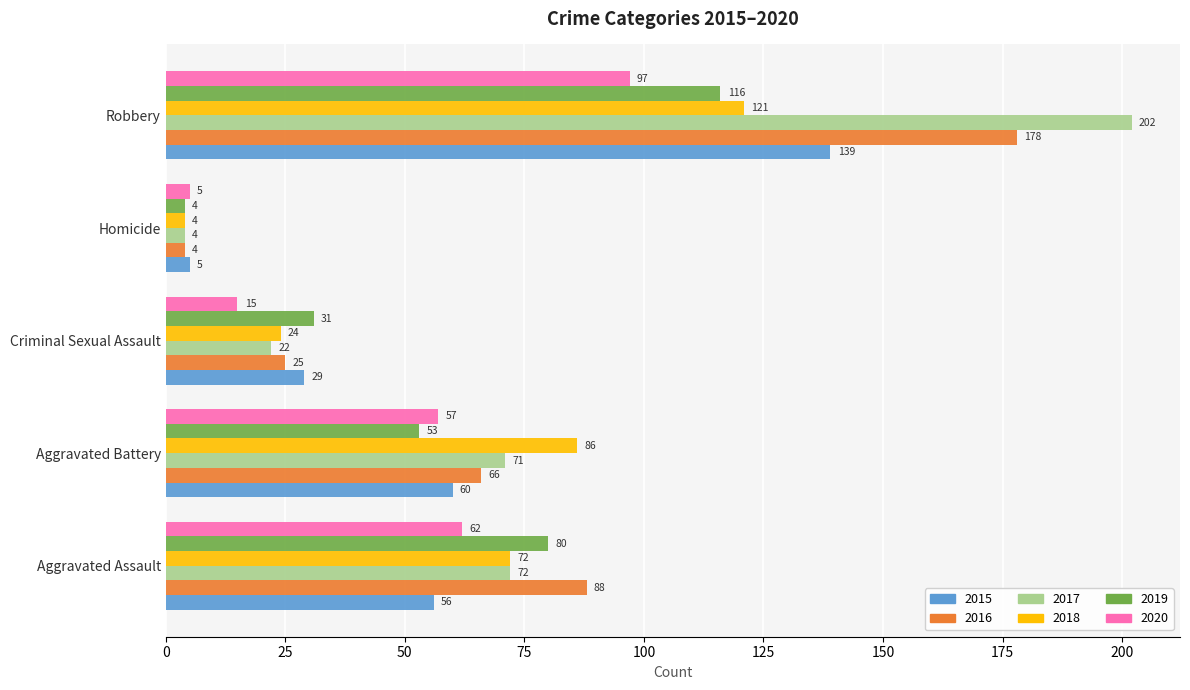

Read the 2016 value at Aggravated Battery, to the nearest 50.

50